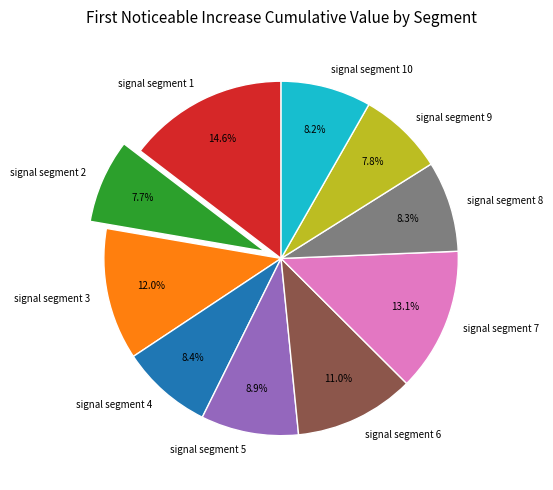

Do signal segment 7 and signal segment 4 together represent more than half of the pie?

No